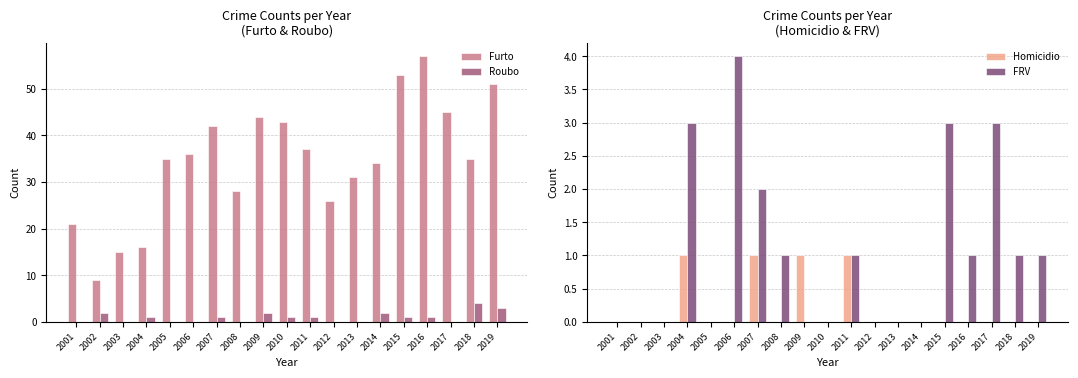

True or false: Furto has a value of 42 at 2007.

True